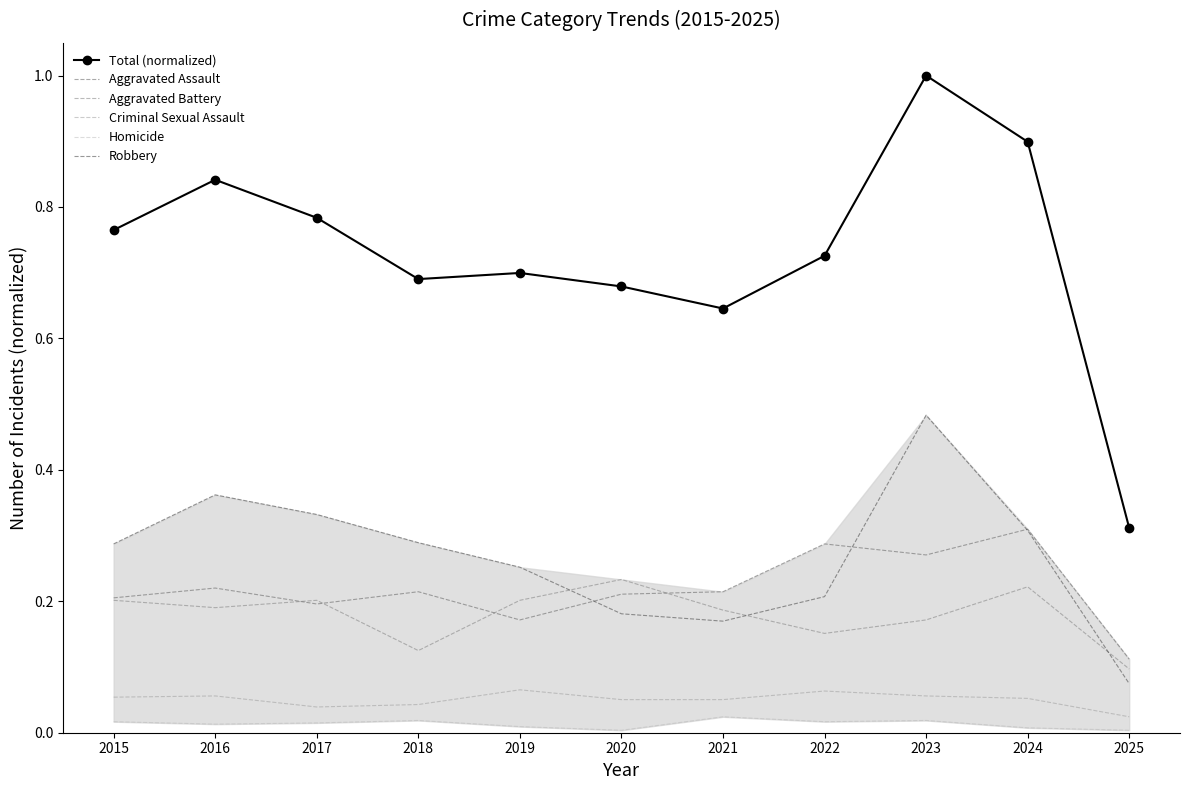

Which series has the largest total across all categories?

Total (normalized)